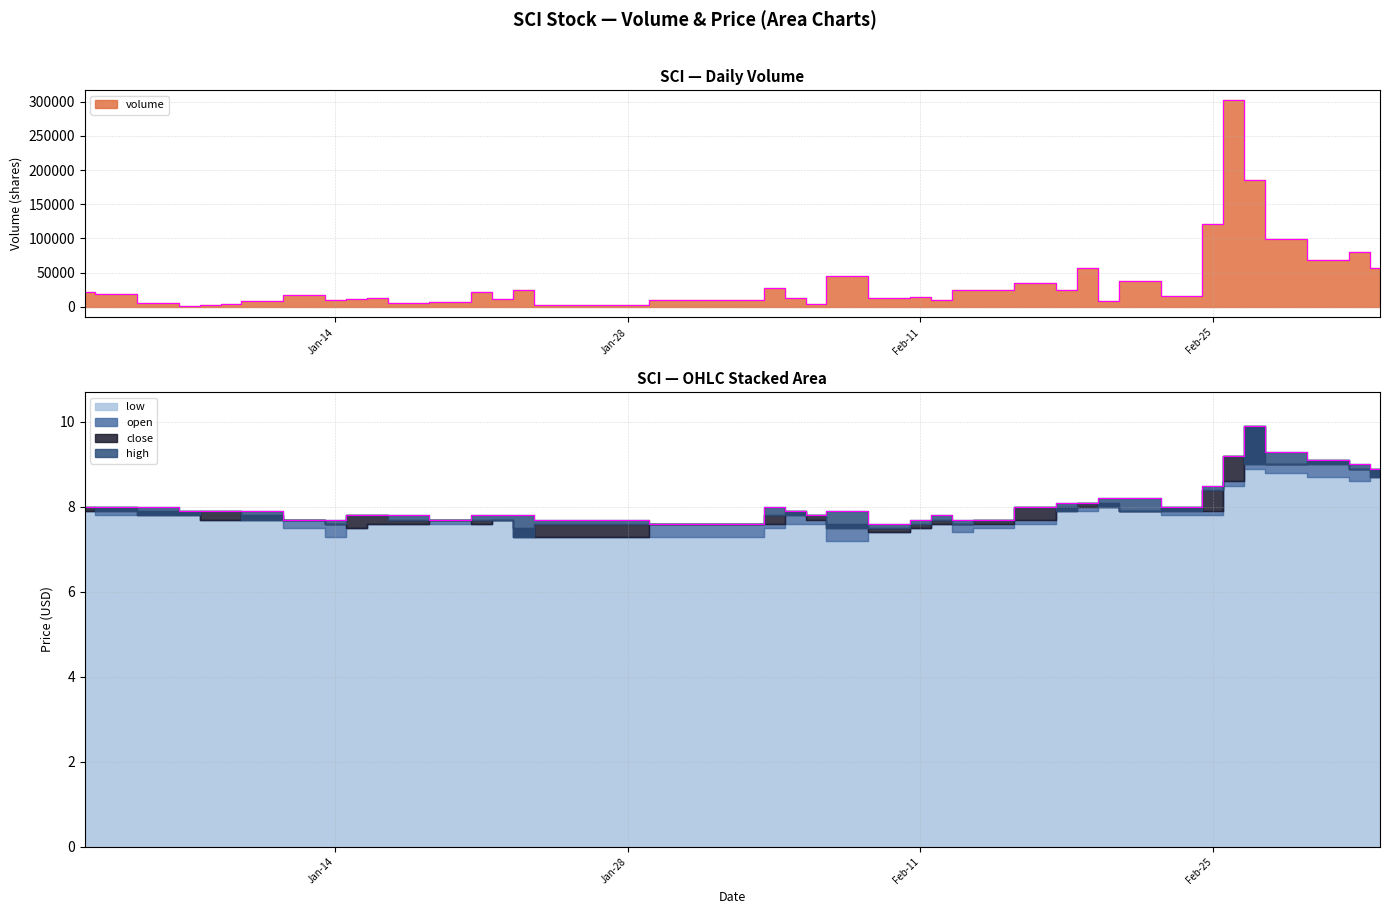

Which series changed the most between 2025-01-24 and 2025-02-19?

volume